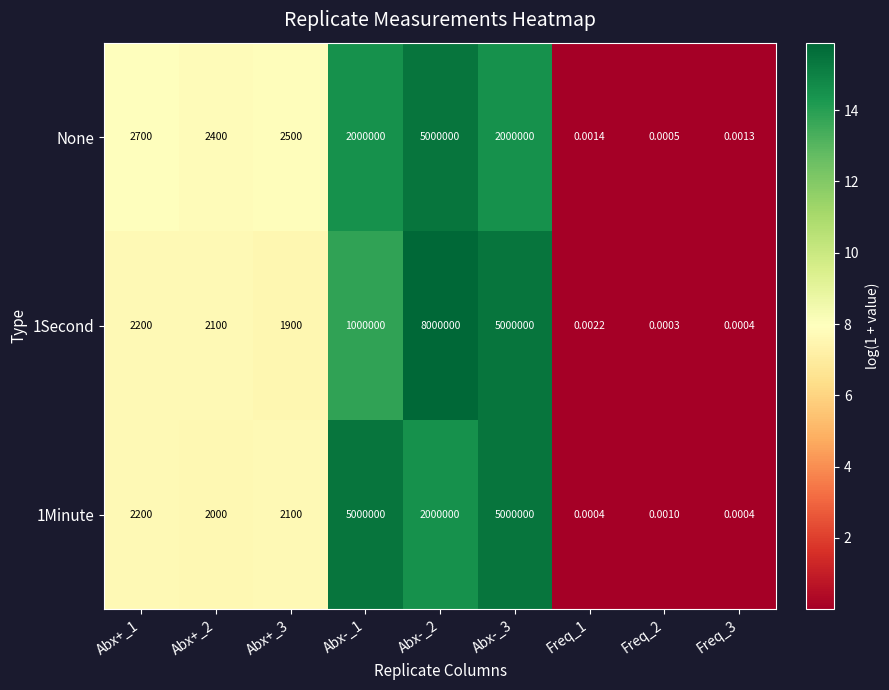

Is the value of 1Second at Abx+_2 greater than the value of 1Minute at Abx+_1?

No